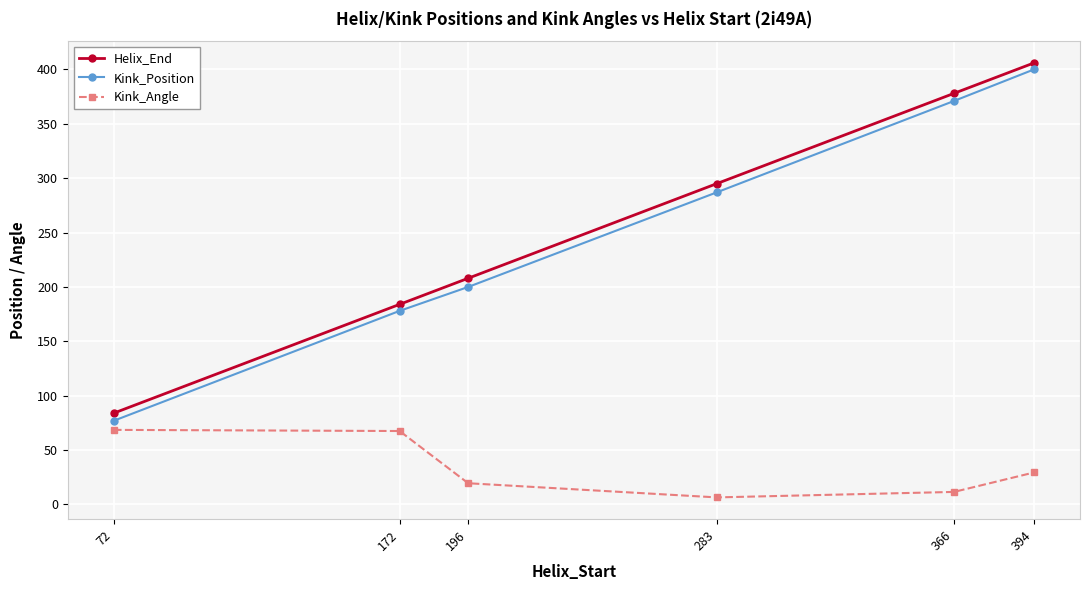

Rank the series at 172 from highest to lowest value.

Helix_End, Kink_Position, Kink_Angle